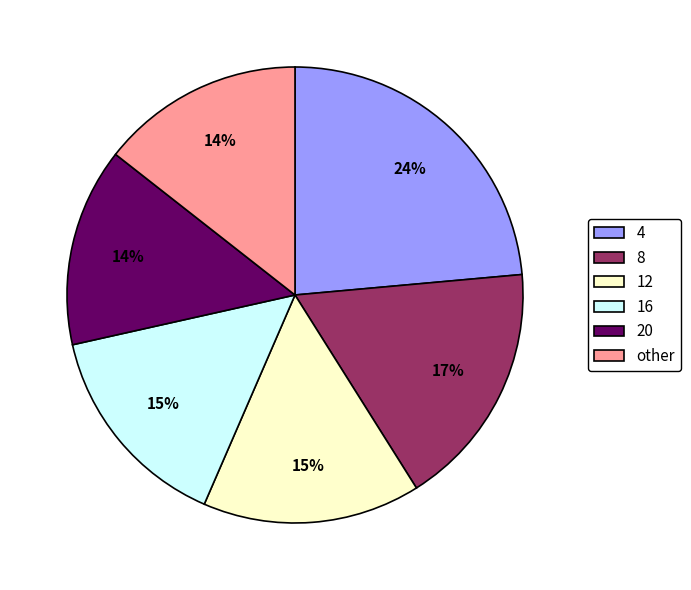

The 8 slice represents 17% of the pie. True or false?

True